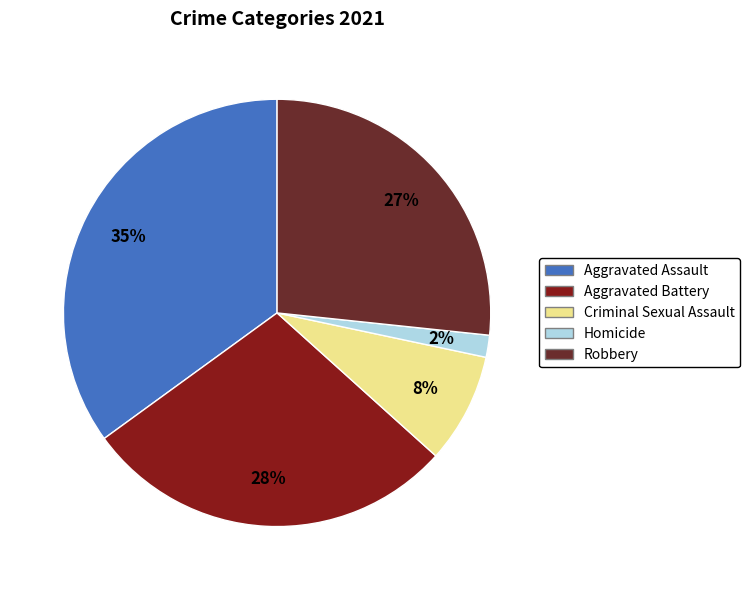

Is the sum of Aggravated Battery and Robbery greater than half?

Yes